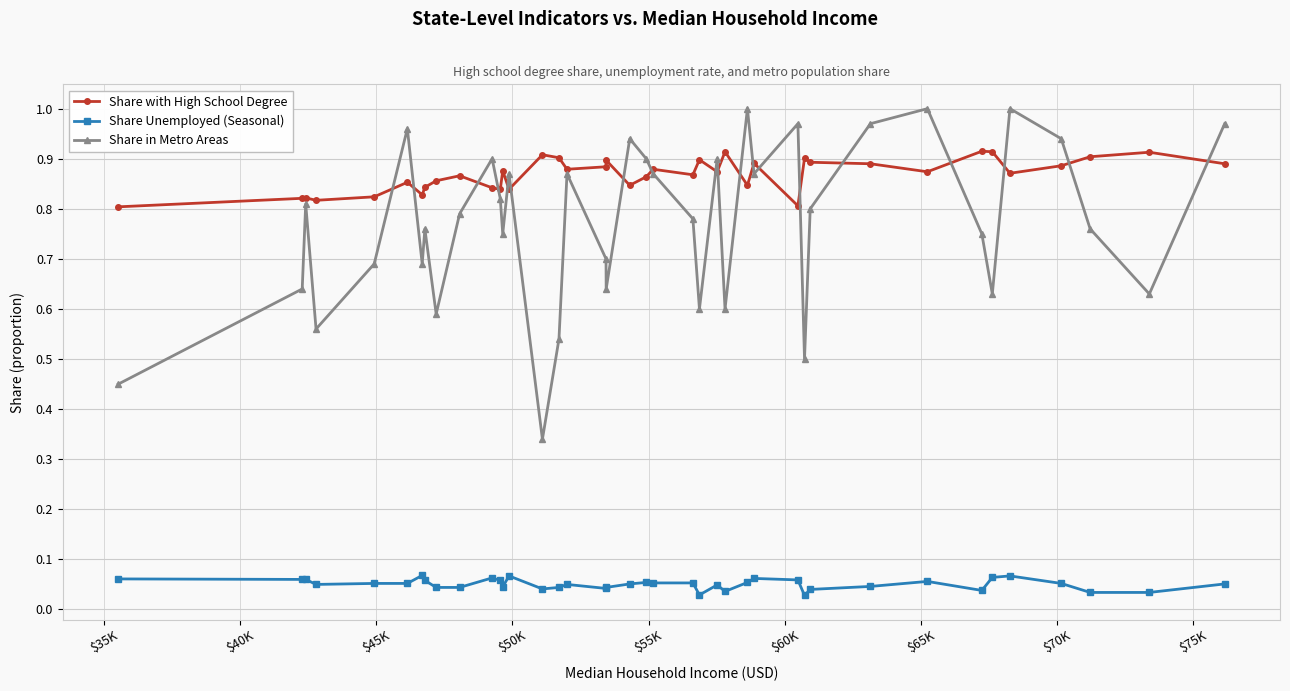

How many Share with High School Degree values are between 0 and 1?

40